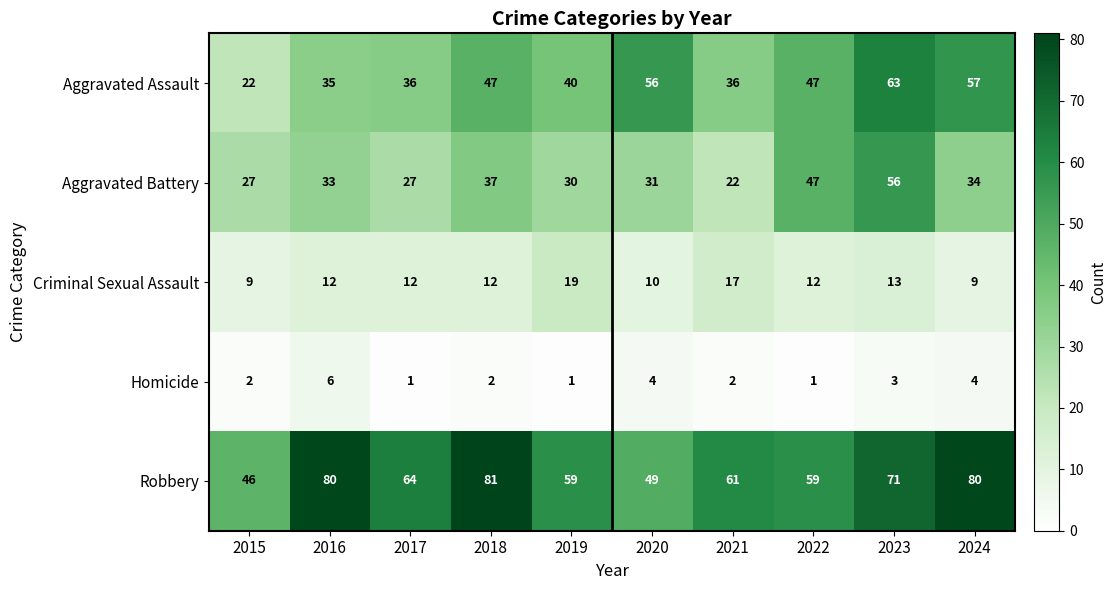

What is the difference between the maximum and second lowest values in the Criminal Sexual Assault series?

10